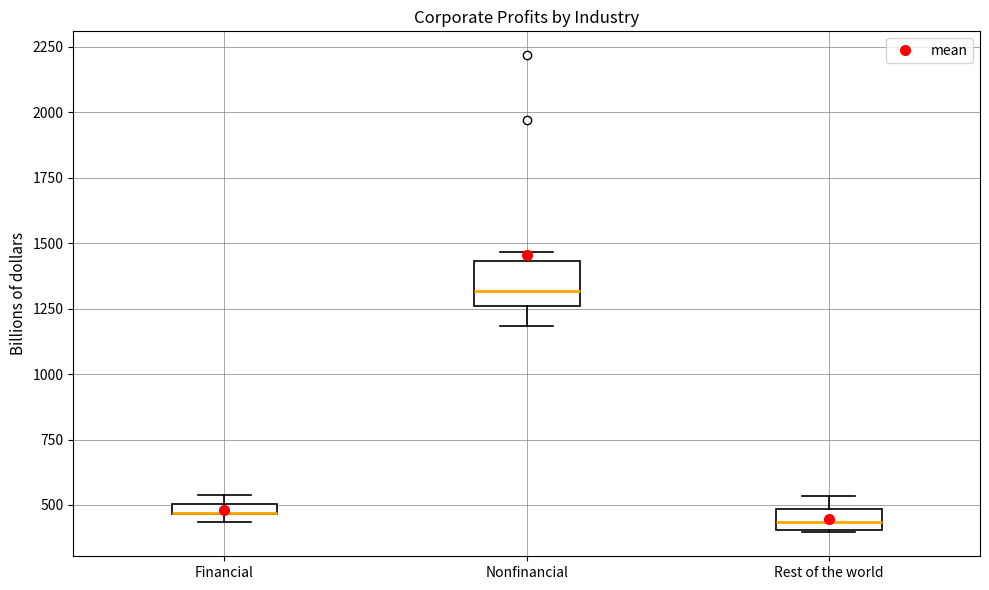

Comparing the boxes themselves (not the whiskers), which one is the tallest?

Nonfinancial